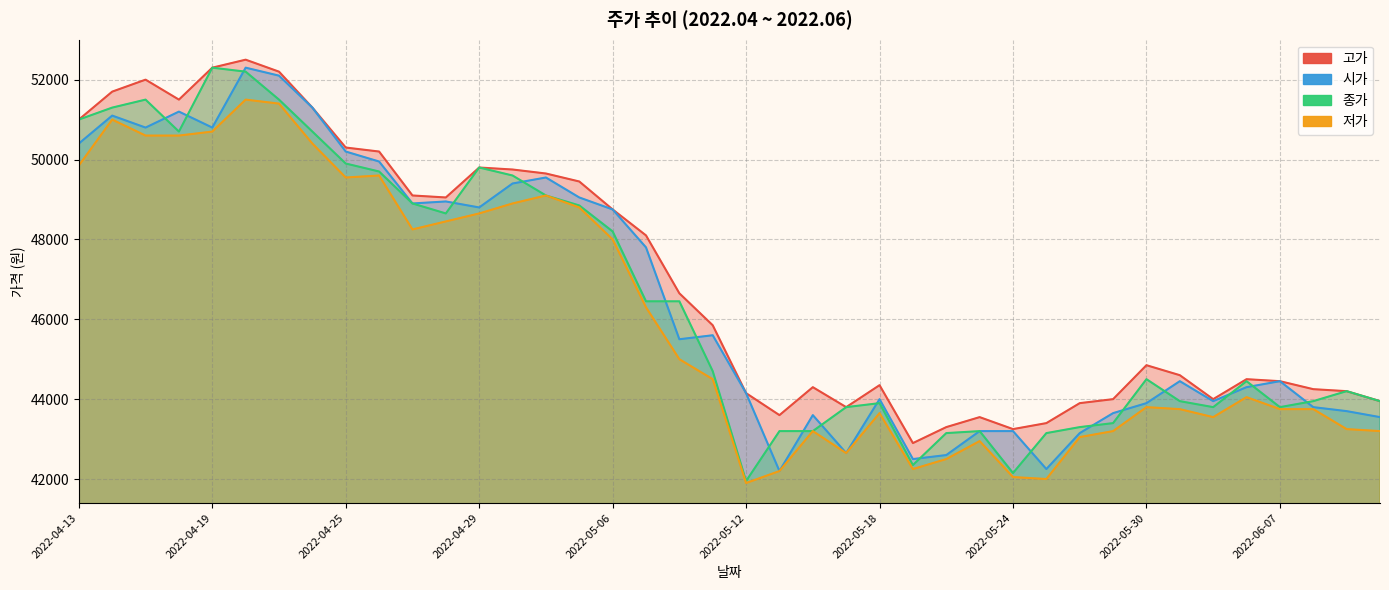

True or false: 종가 and 저가 cross at least once.

False